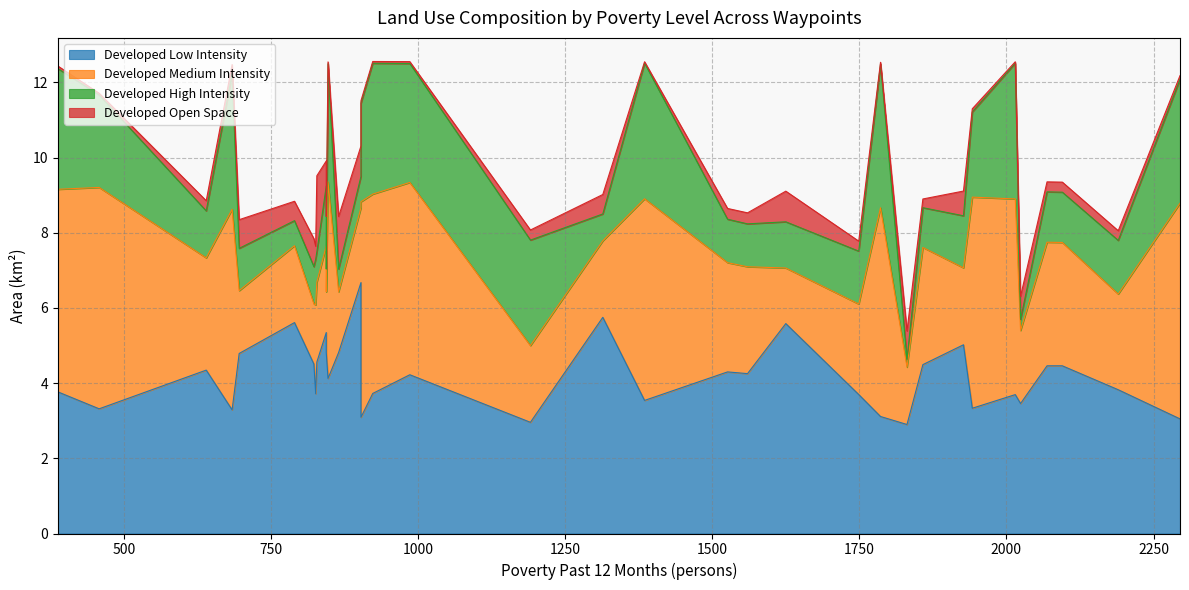

True or false: Developed Medium Intensity and Developed Low Intensity intersect in this chart.

True